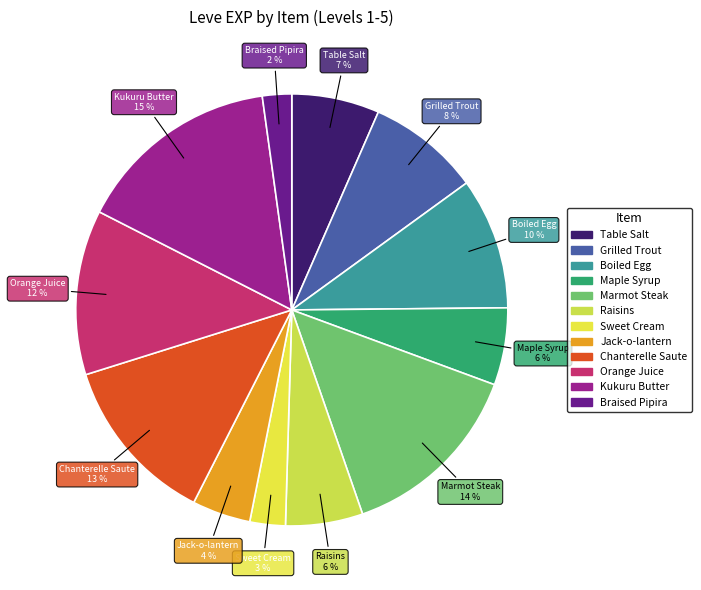

How many segments does this pie chart have?

12